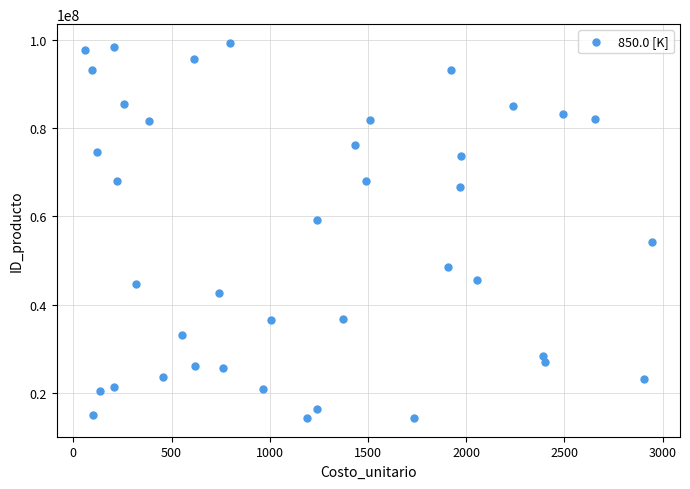

What is the range of Y values (max minus min)?

84836560